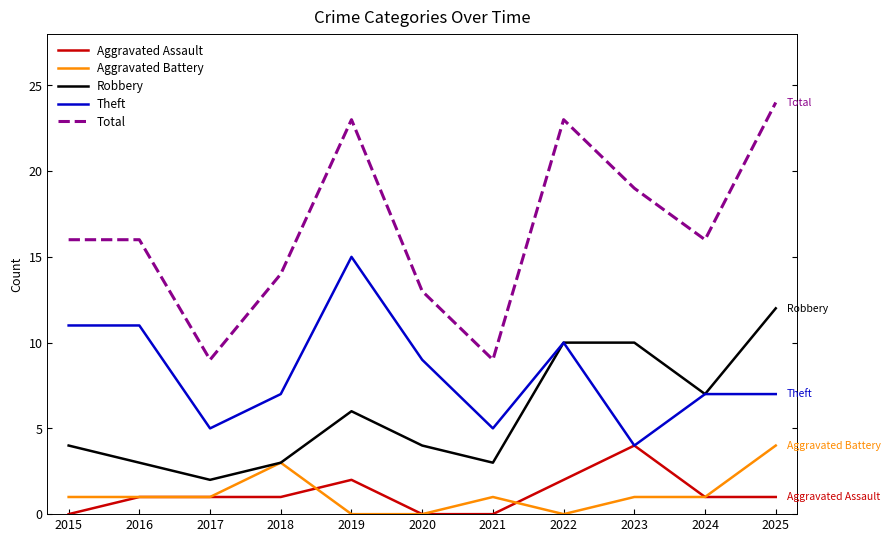

True or false: Total and Theft intersect in this chart.

False